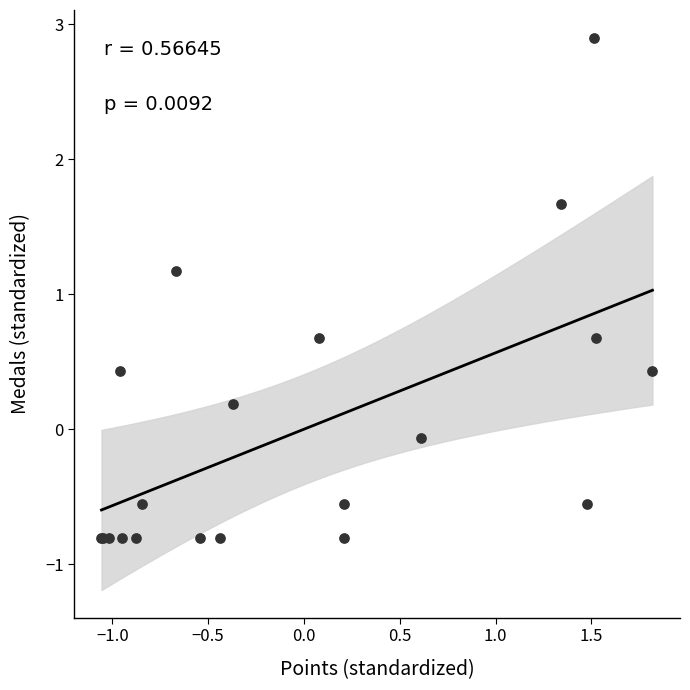

What Y value in the scatter plot is closest to 1?

1.2